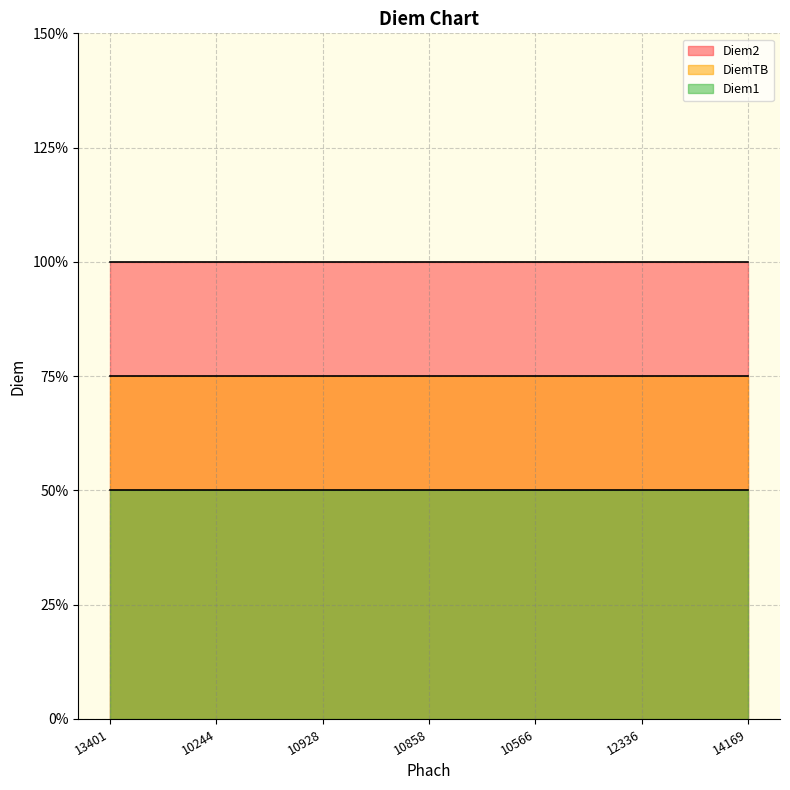

Which has a higher value, 10928 or 10858?

10928